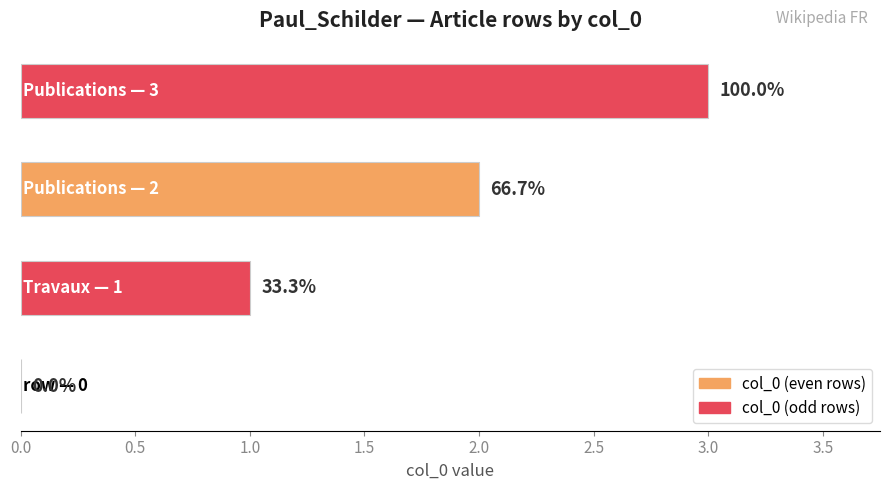

Does the chart contain stacked bars?

No